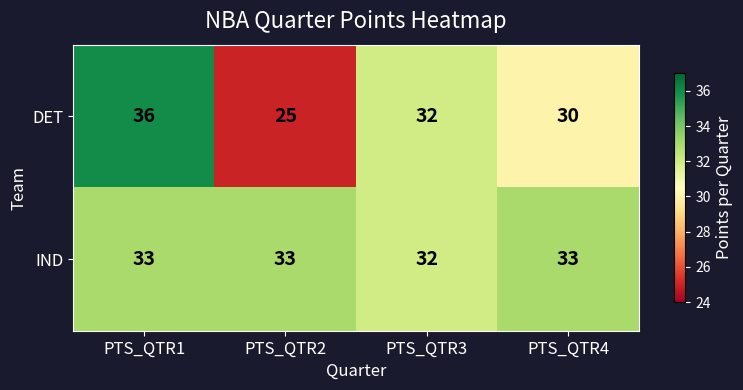

What is the sum of the DET values at PTS_QTR2 and PTS_QTR1?

61